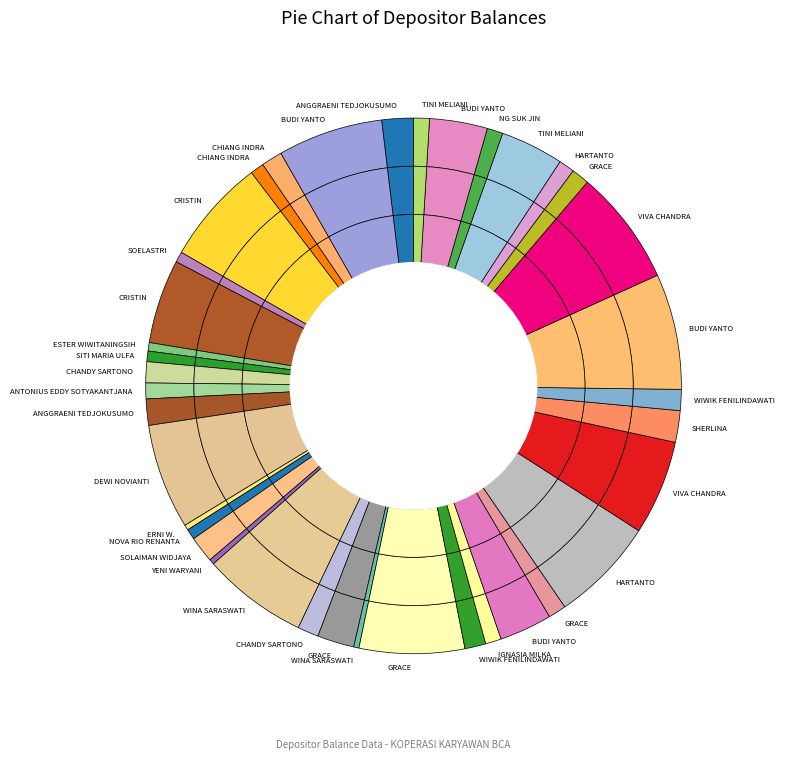

What is the change in value from WINA SARASWATI to SHERLINA?

-70000000